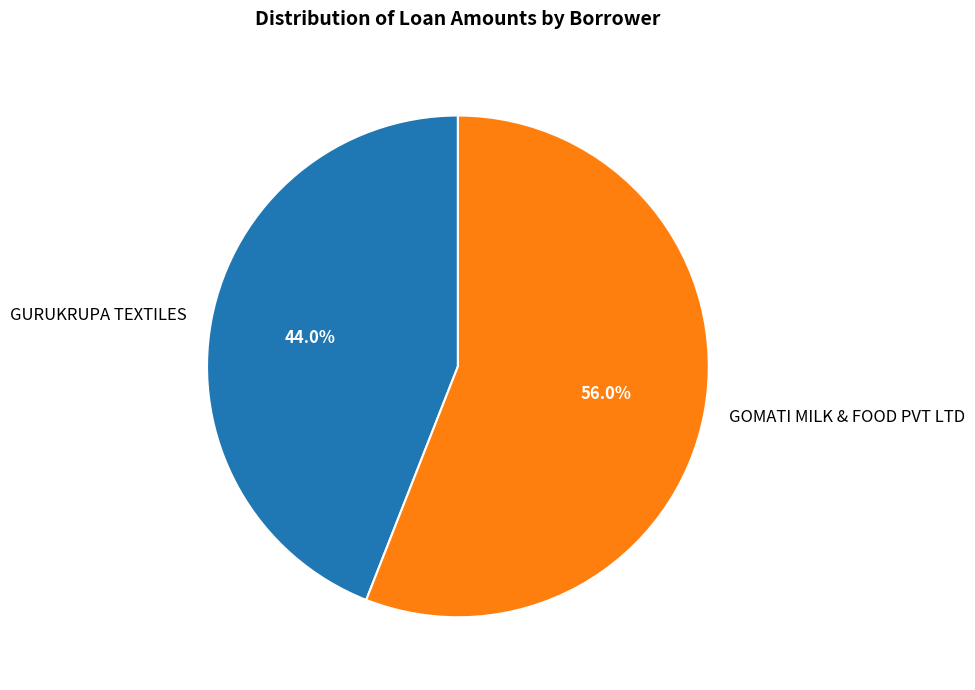

What percentage is the GURUKRUPA TEXTILES slice, to the nearest percent?

44%